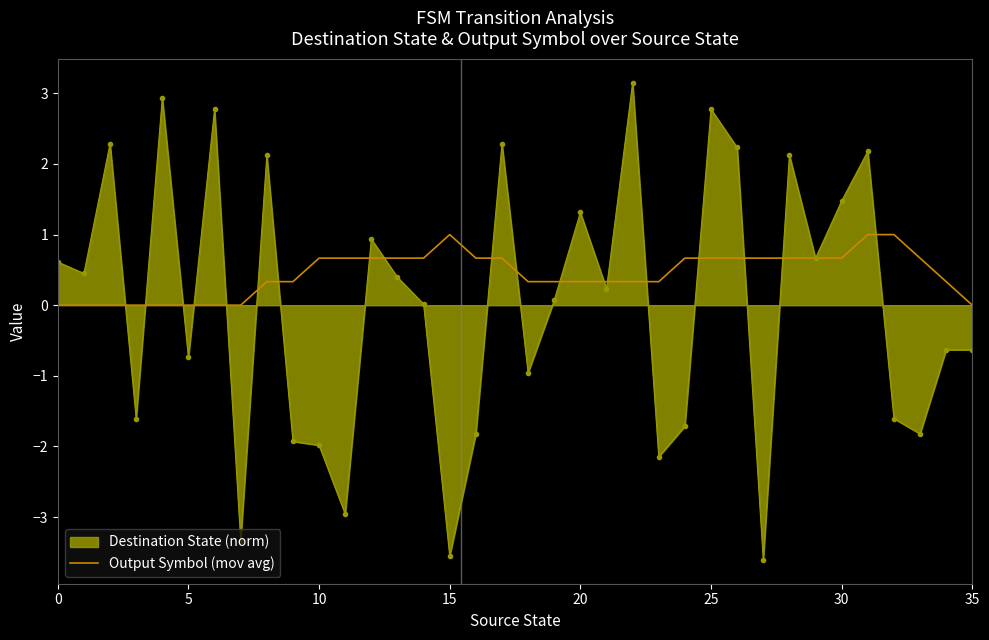

What is the maximum value for Output Symbol (mov avg)?

1.0